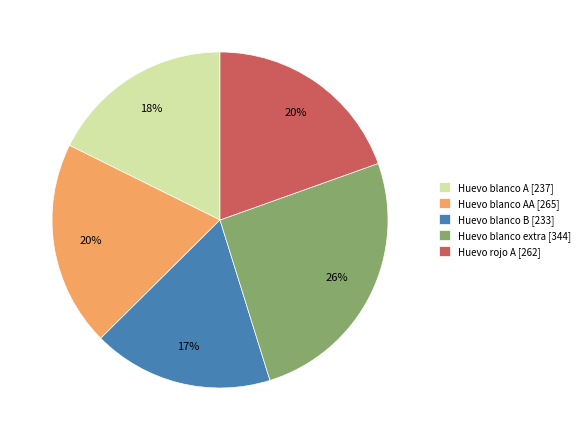

Count the number of slices in the pie.

5